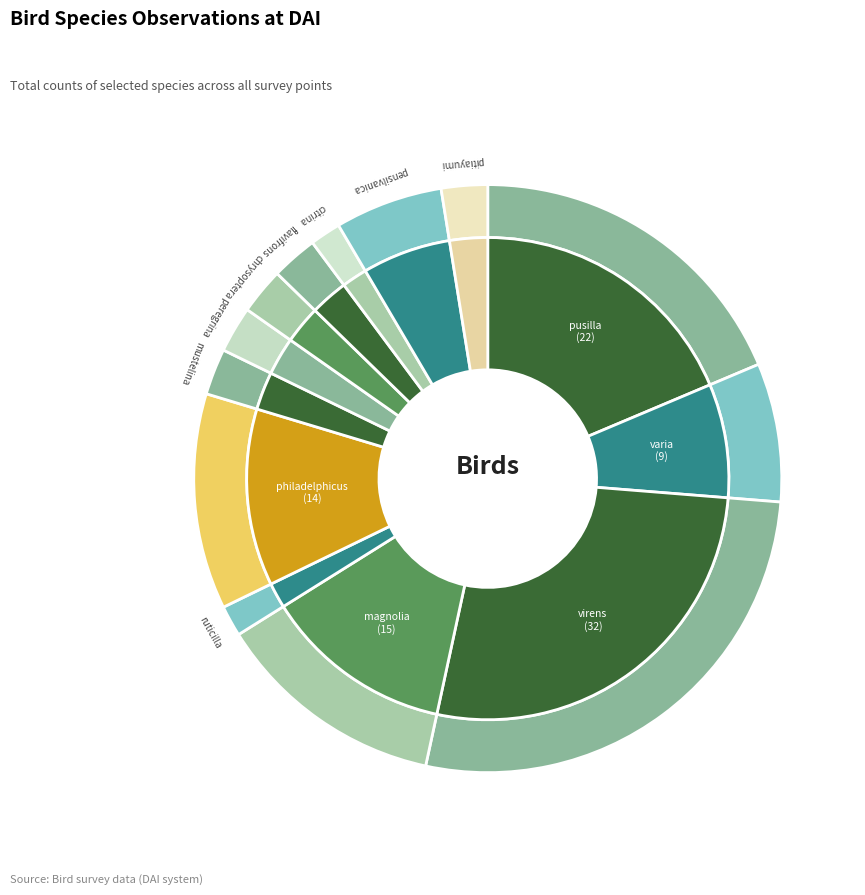

To the nearest percent, what percentage of the pie is Setophaga pensilvanica?

6%